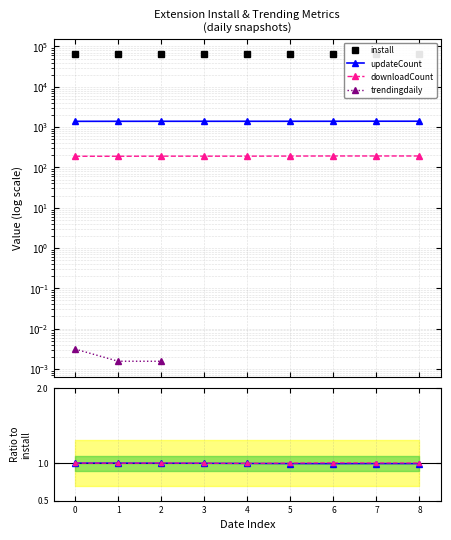

Is it true that downloadCount ratio equals 0.4 at 5?

False